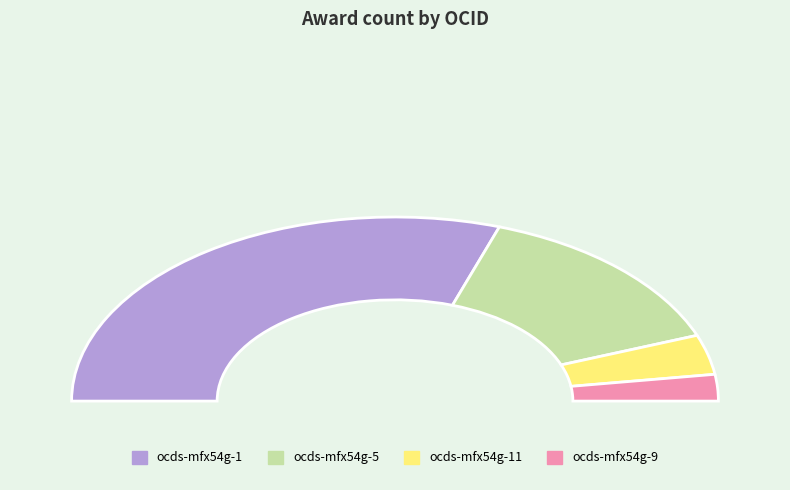

How many slices are in this pie chart?

4